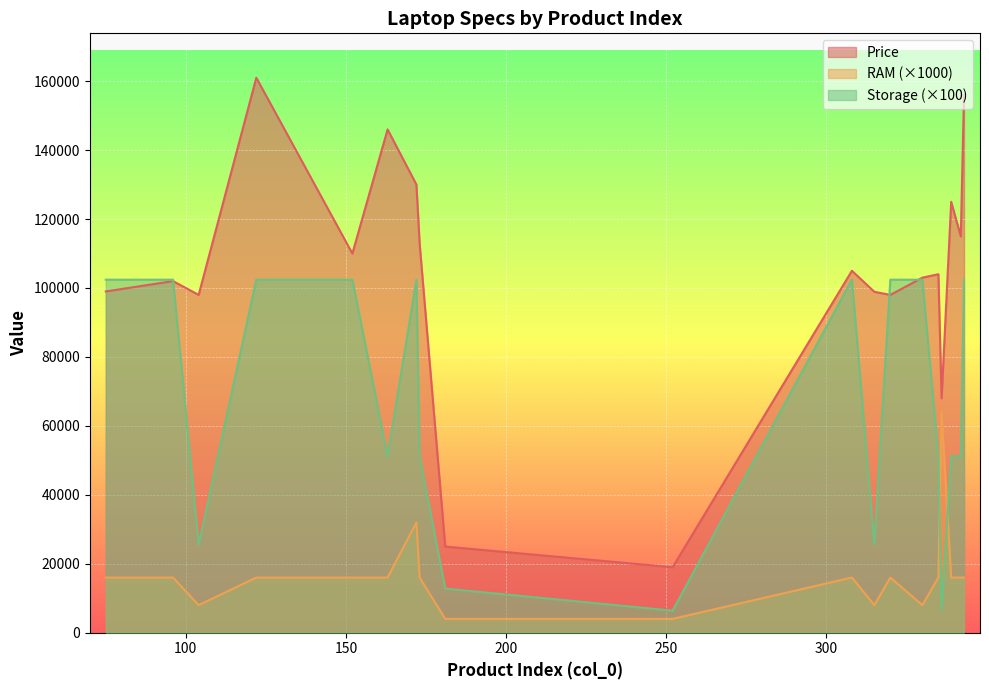

Which series has the largest range (max minus min)?

Price